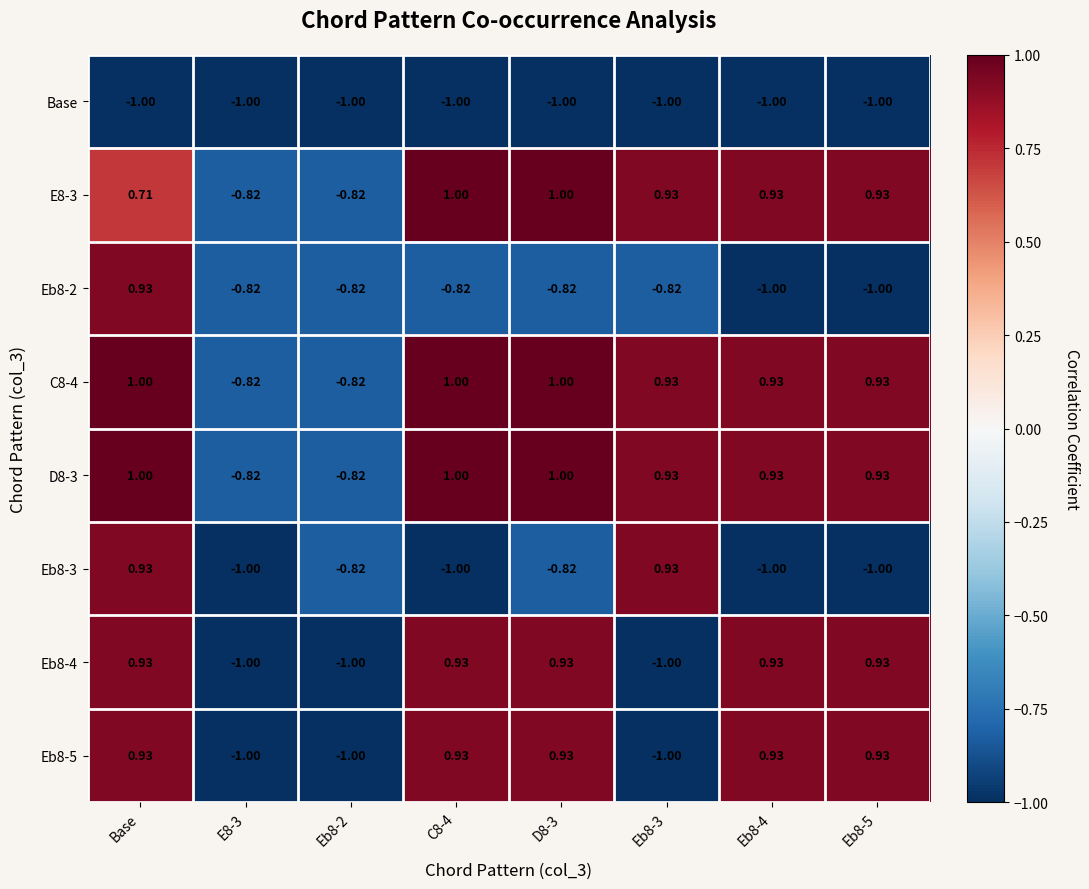

At which label does Eb8-2 first exceed 0?

Base